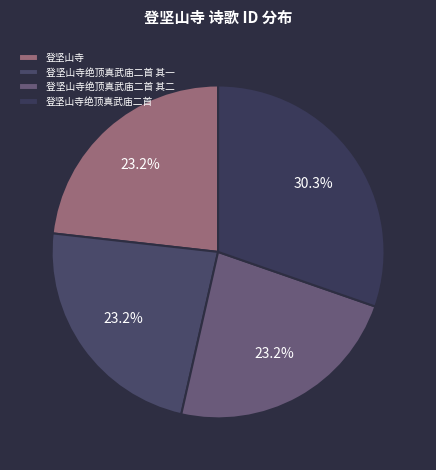

What percentage is the 登坚山寺绝顶真武庙二首 其一 slice, to the nearest percent?

23%